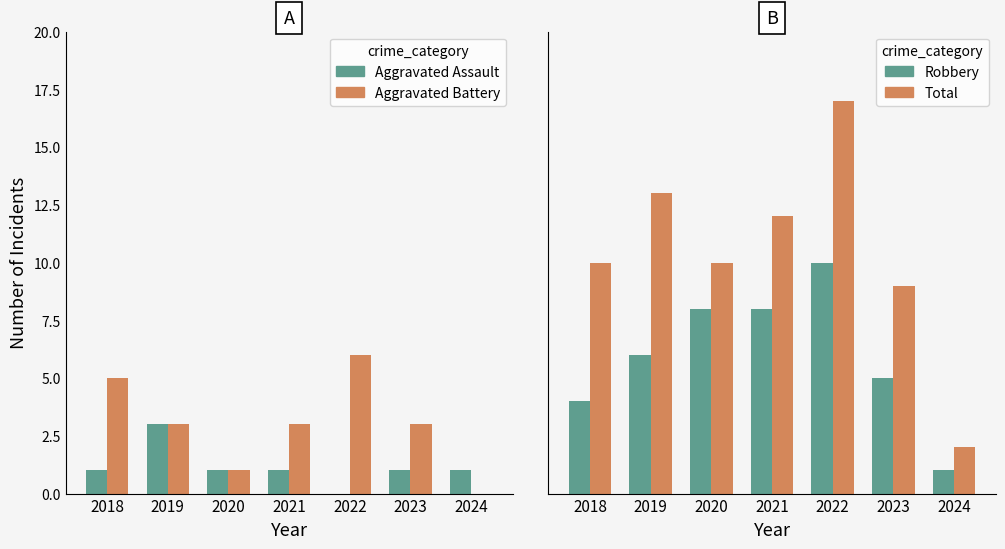

How many positive values does the Aggravated Battery series have?

6